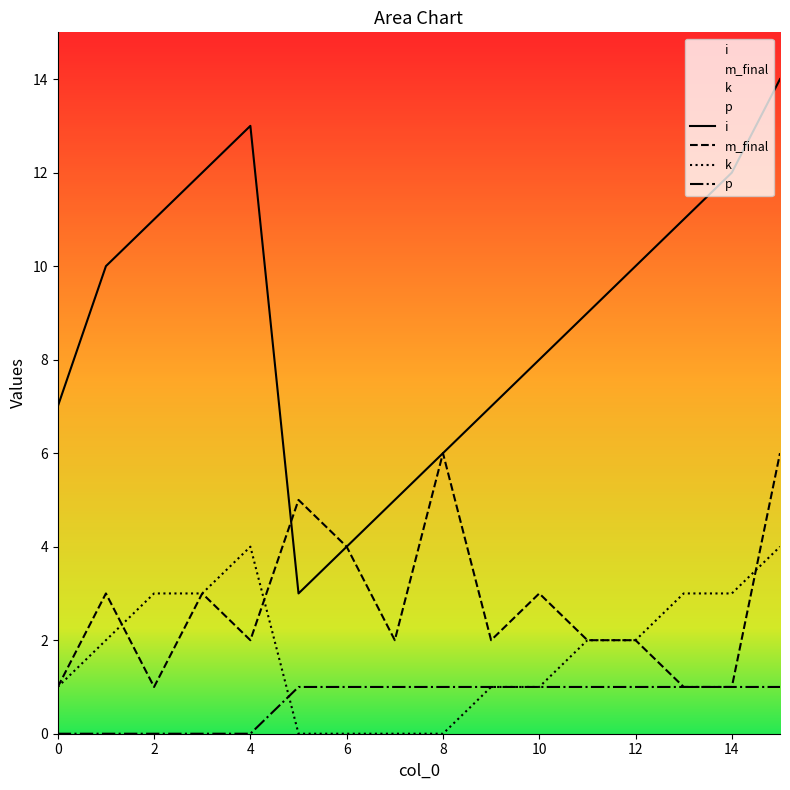

True or false: p and m_final intersect in this chart.

False